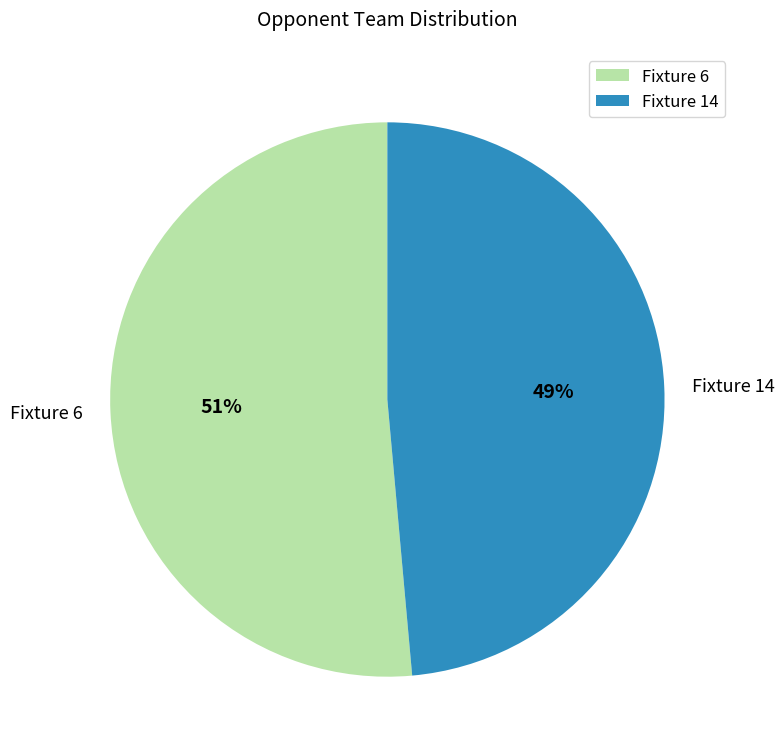

Between Fixture 6 and Fixture 14, which is larger?

Fixture 6